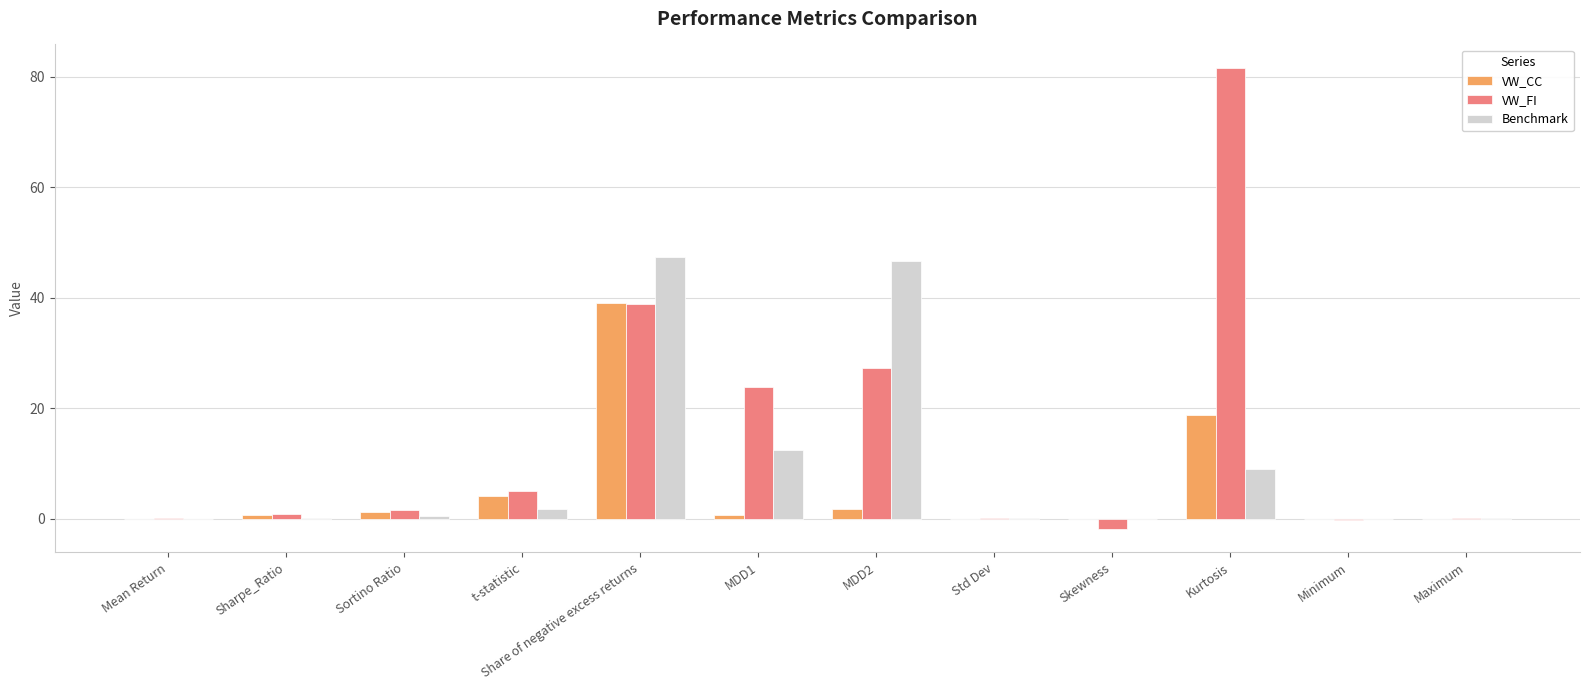

What is the greatest value displayed?

81.6